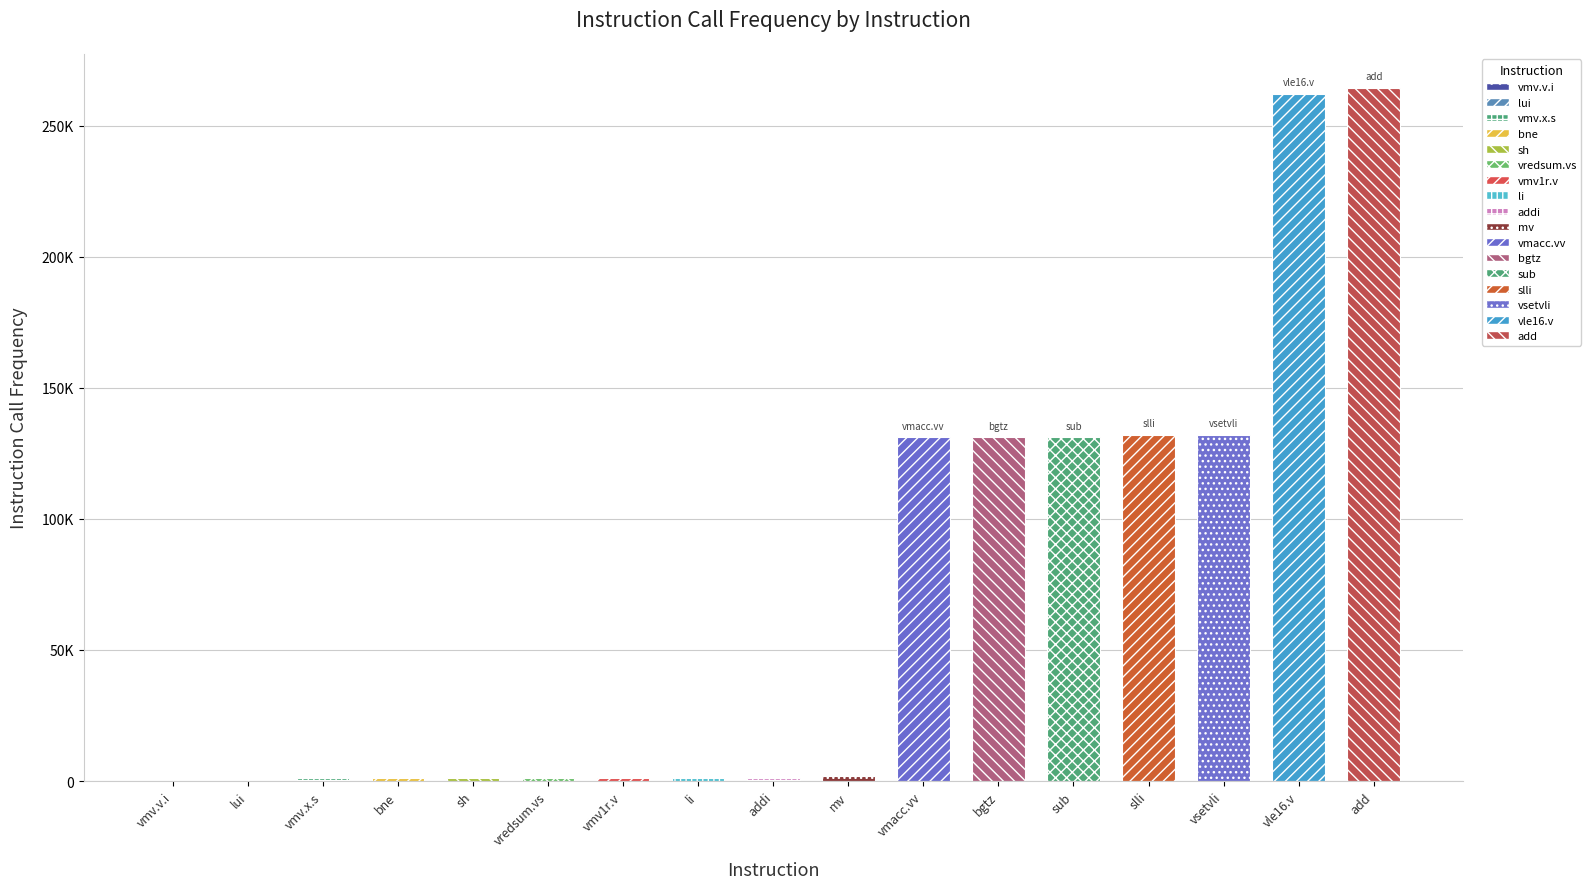

Reading left to right, transcribe all the data shown in this chart.

1	4	1024	1024	1024	1024	1024	1026	1029	2048	131072	131072	131072	132096	132097	262144	264192